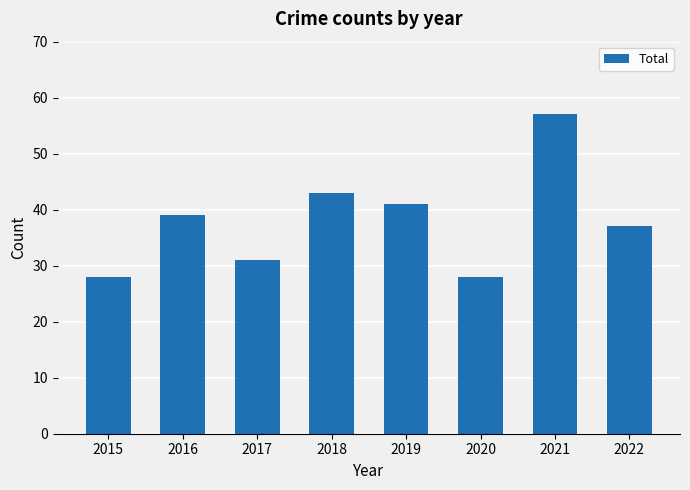

Reading left to right, extract all data points from this chart.

28	39	31	43	41	28	57	37